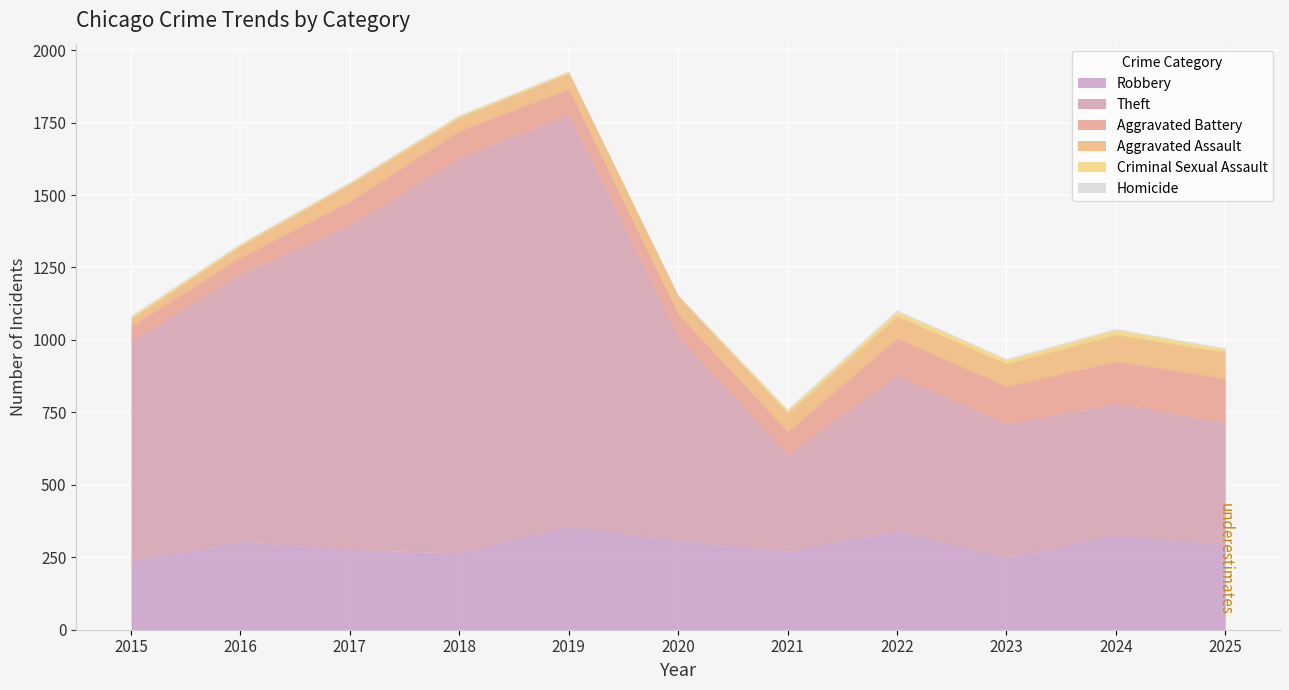

In Theft, how many points are higher than both neighbors (excluding endpoints)?

2